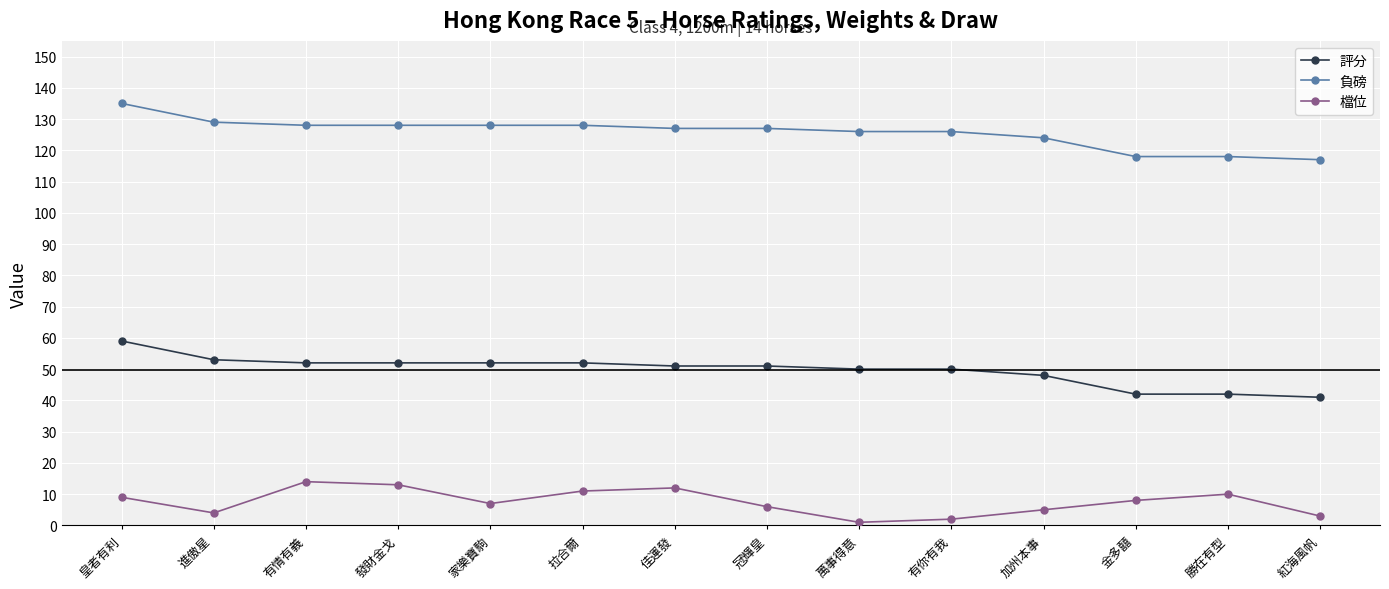

Count the number of categories in the chart.

14